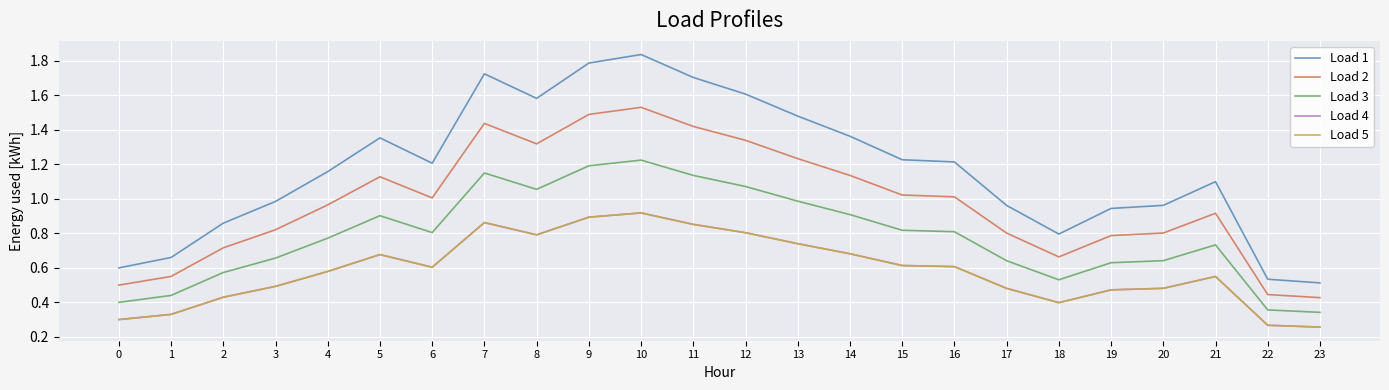

At 19, list the series in order from smallest to largest.

Load 4, Load 5, Load 3, Load 2, Load 1